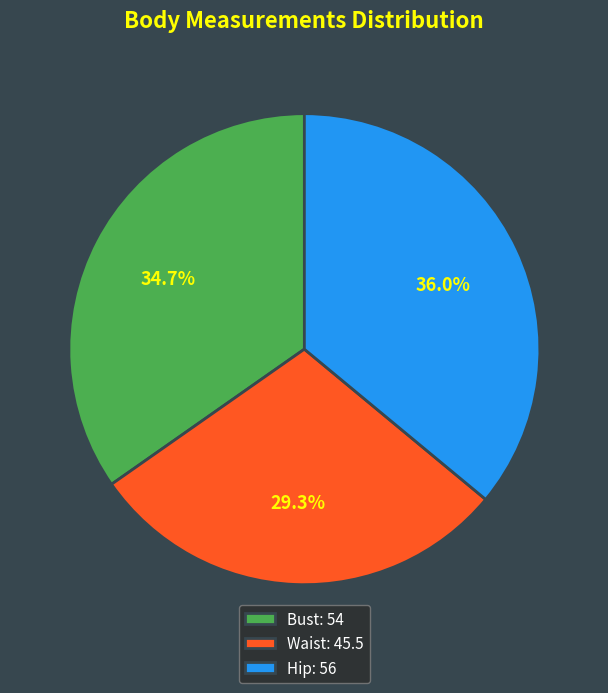

Rank the categories by value from lowest to highest.

Waist, Bust, Hip